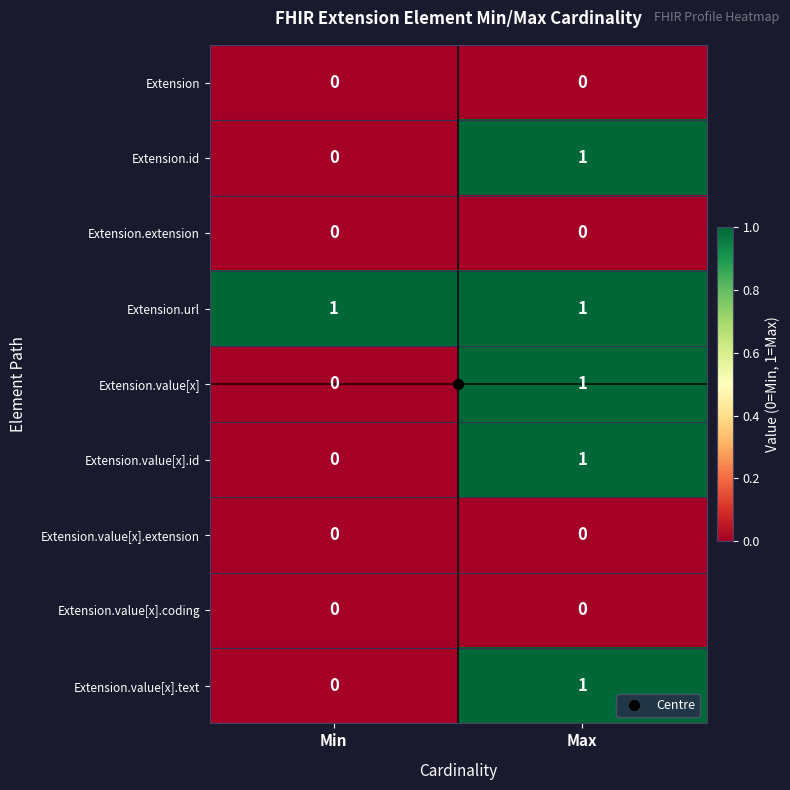

The Extension.extension series shows 0 at Max. True or false?

True